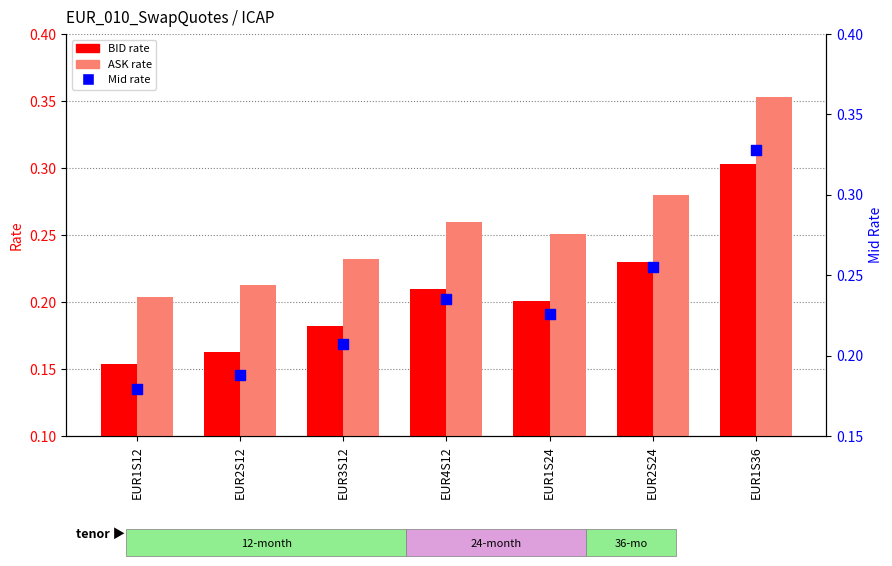

Which series contains the highest Y value?

ASK